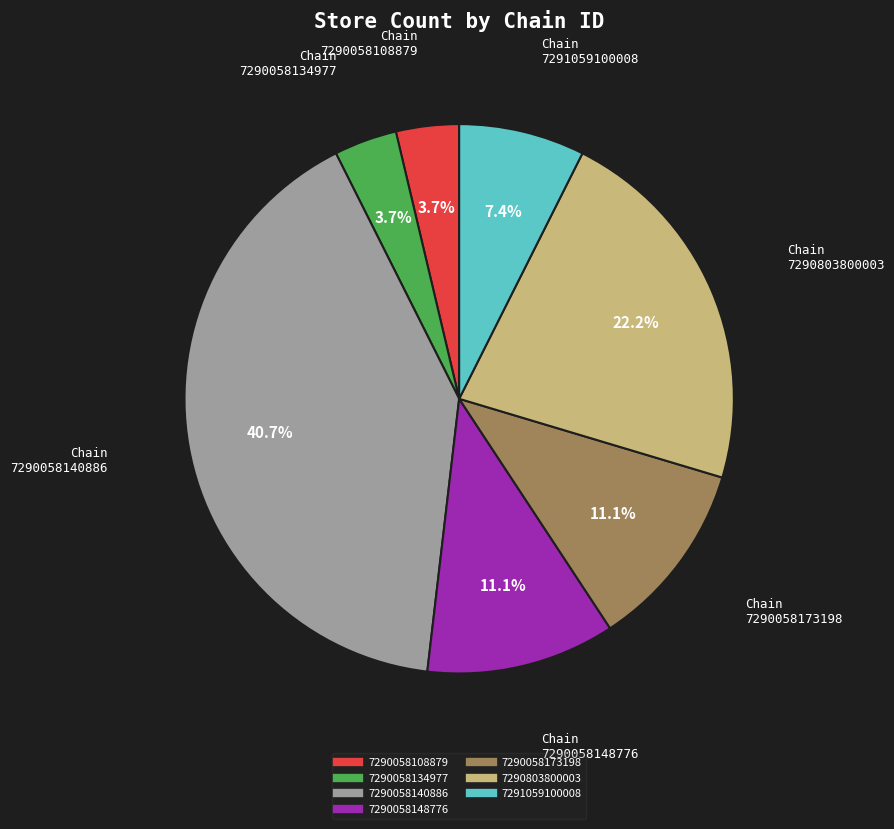

How much of the chart is everything except 7290058108879?

96.3%